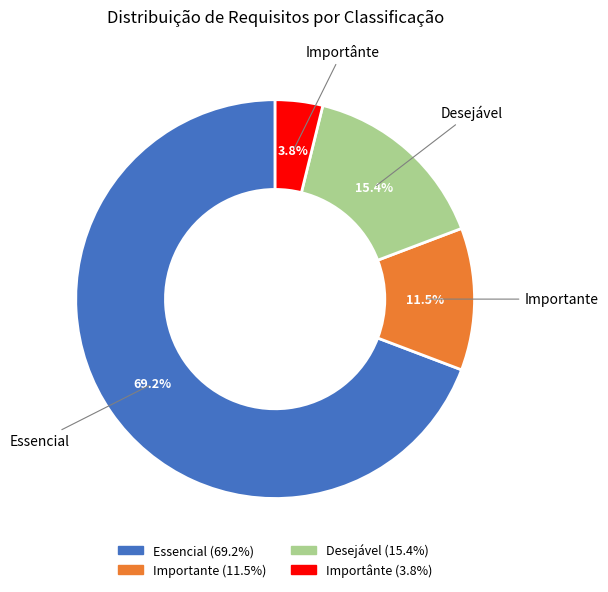

Which category has the smallest portion of the pie?

Importânte